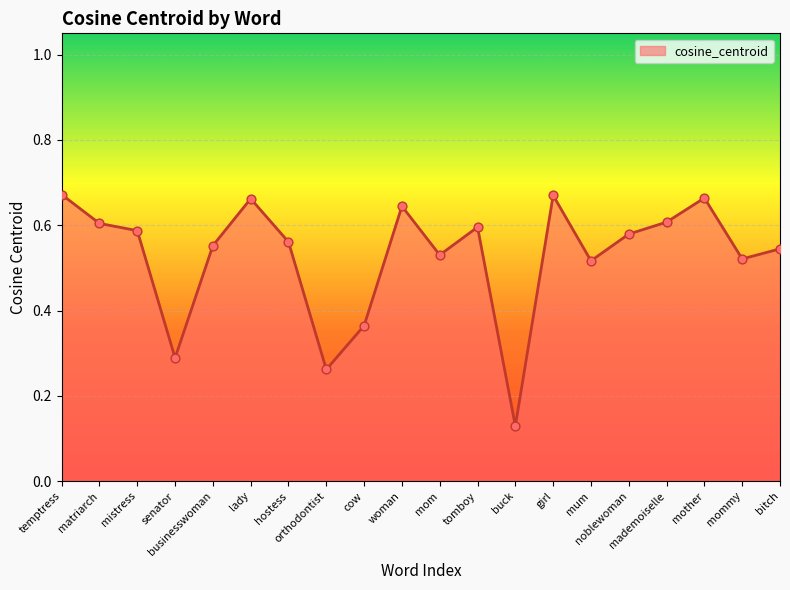

What is the change in value from mistress to orthodontist?

-0.3